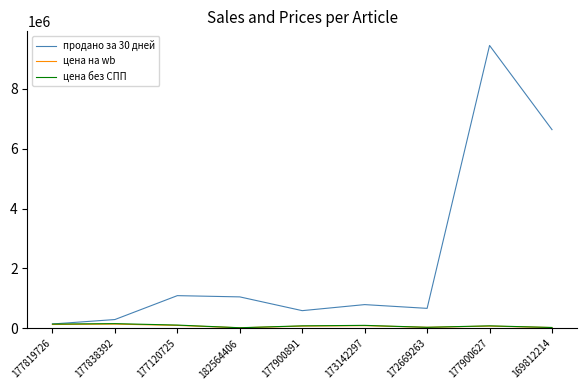

Which series has the largest total across all categories?

продано за 30 дней